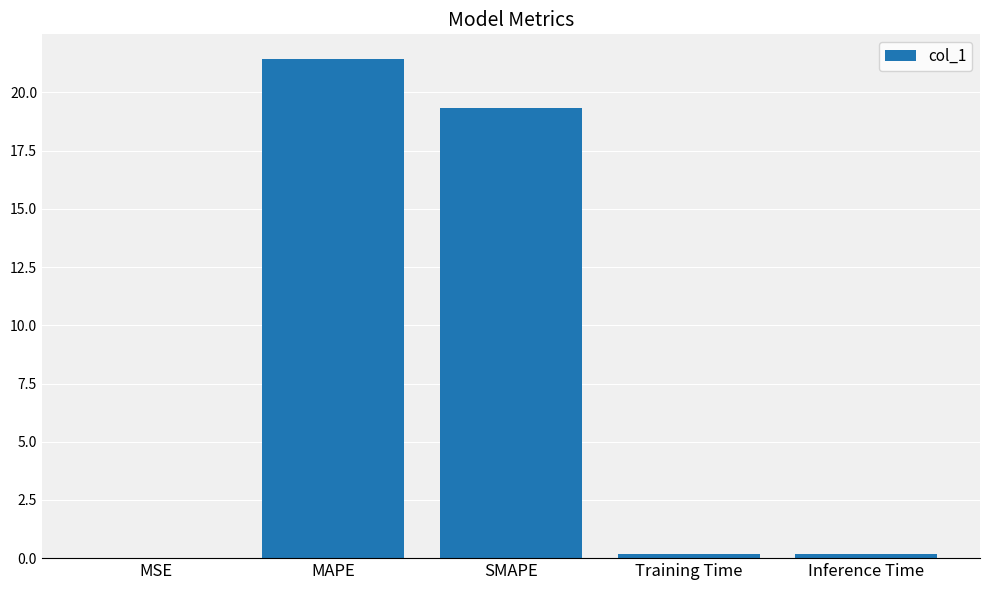

Are the bars horizontal?

No